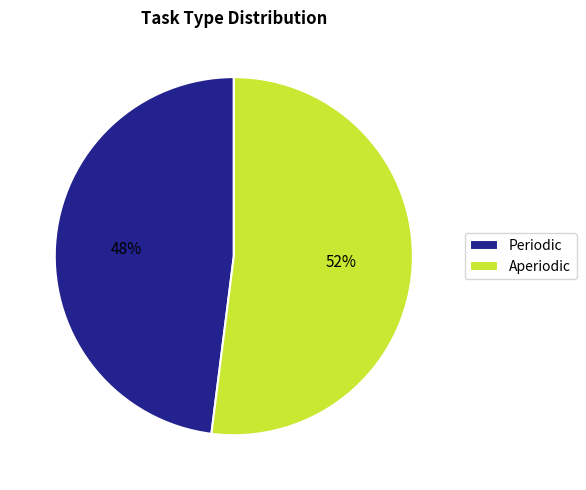

What is the ratio of the value at Aperiodic to the value at Periodic?

1.1